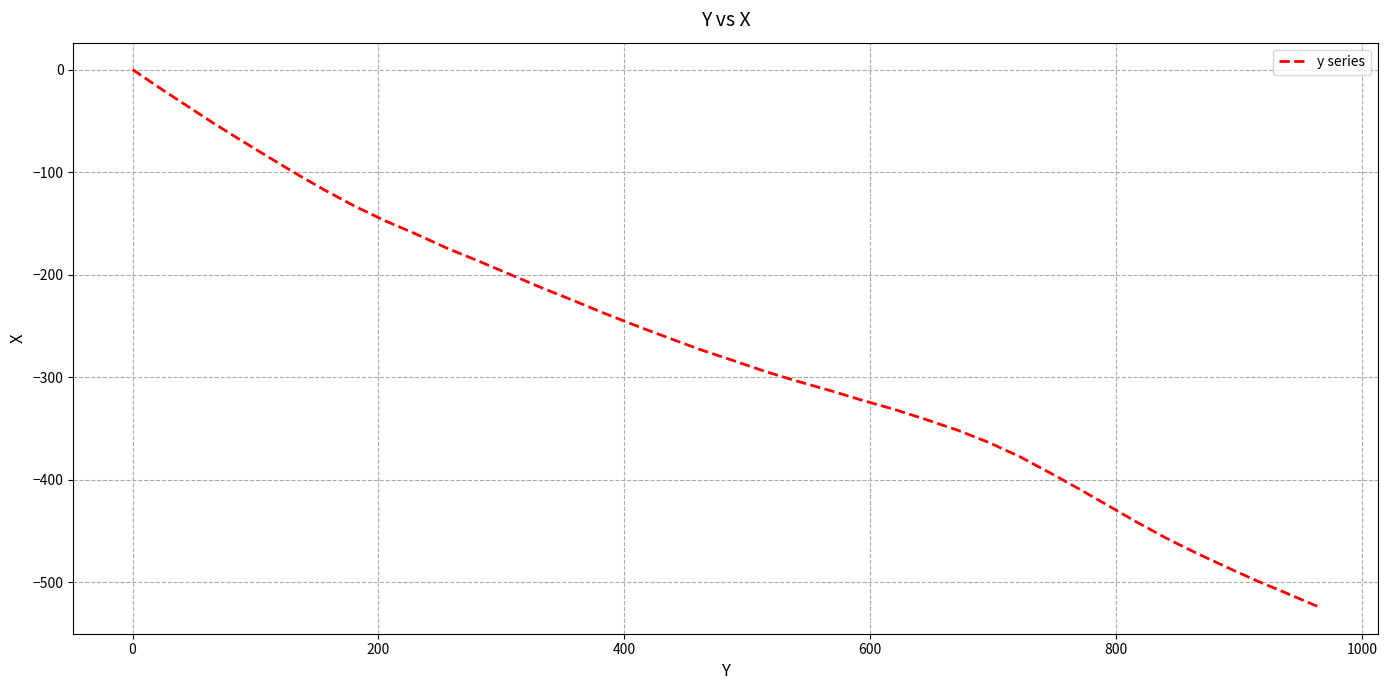

What is the difference between the maximum and minimum values?

523.9